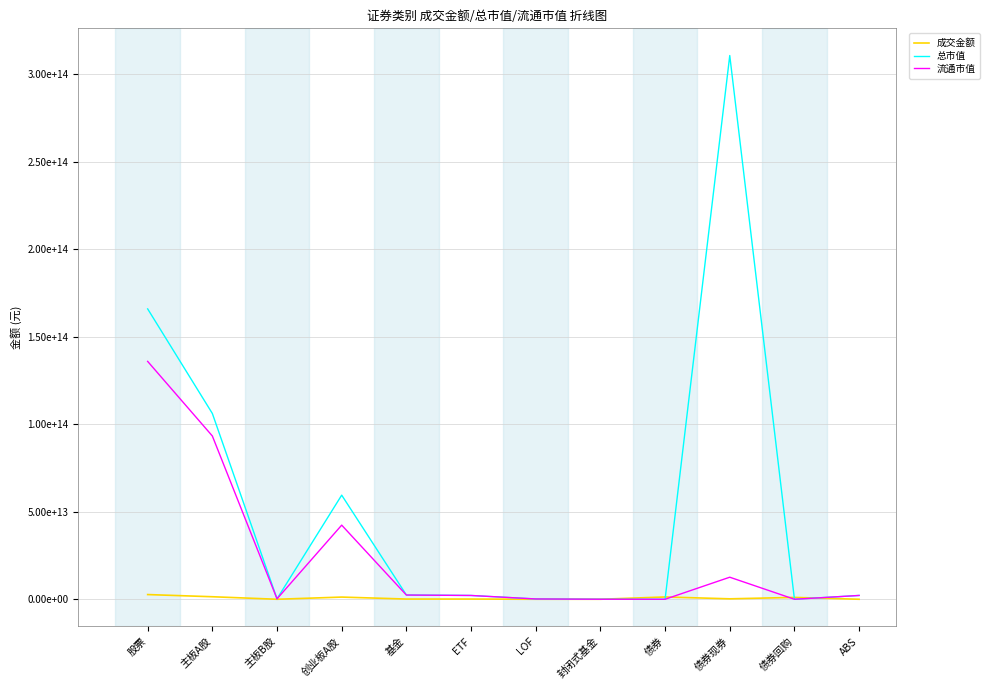

Reading left to right, list all the values displayed in this chart.

成交金额: 2685270080866.3	1440390390026.4	224081931.9	1244655608908.0	123770455948.5	121842503583.9	1400773125.7	26658483.6	1313768080670.1	251648239736.5	1059034053510.0	3085787423.6
总市值: 165921314847010.9	106175223163766.1	258212699043.9	59487878984200.9	2455045228455.1	2168209118444.2	172177454392.4	7987819230.9	0.0	310707630026757.3	0.0	2175957436344.3
流通市值: 135919455827478.6	93299631881664.1	256920229157.0	42362903716657.5	2404291747285.1	2168209118444.2	172177454392.4	7987819230.9	0.0	12602600145723.9	0.0	2175957436344.3